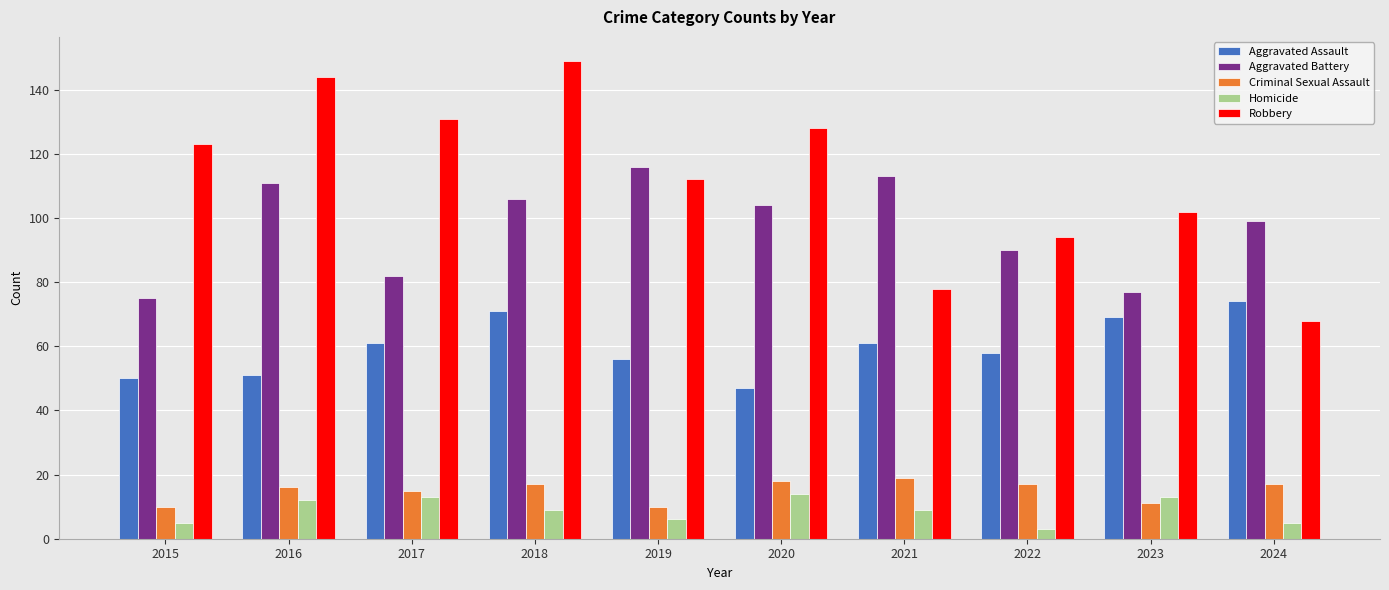

What is the lowest value of the Homicide series?

3